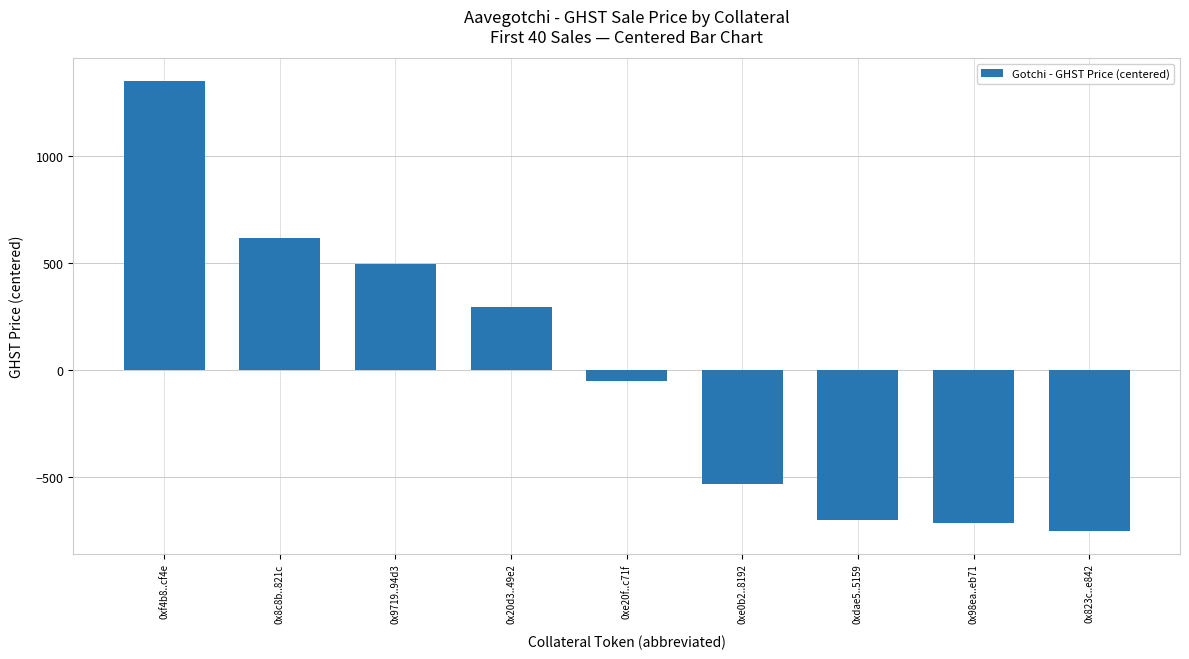

What is the difference between the second highest and second lowest values?

1328.4